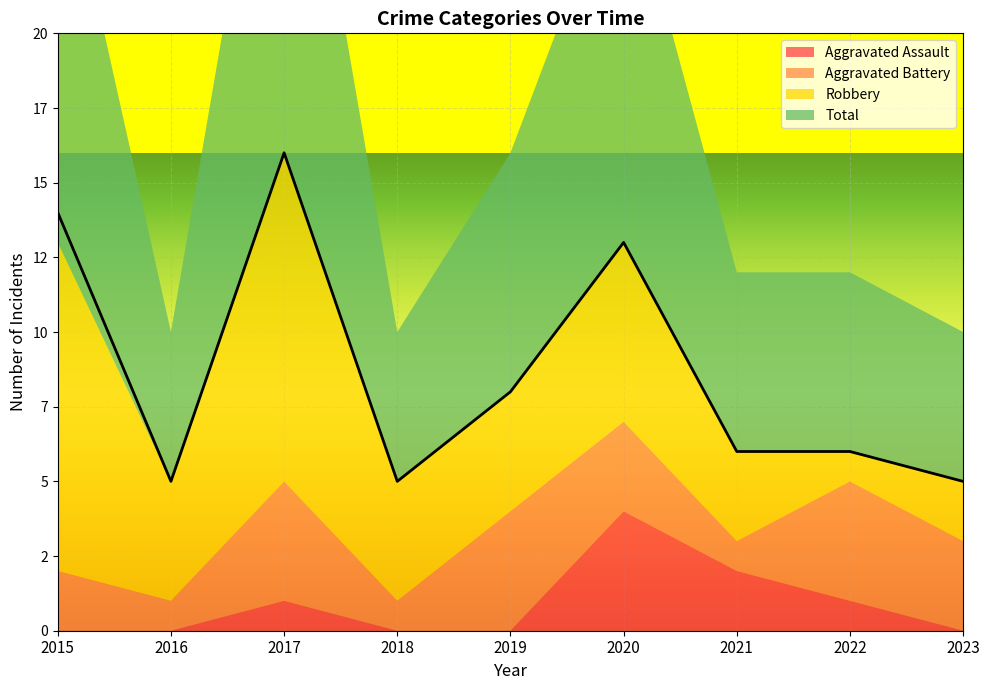

Where is the first local maximum for Robbery?

2017